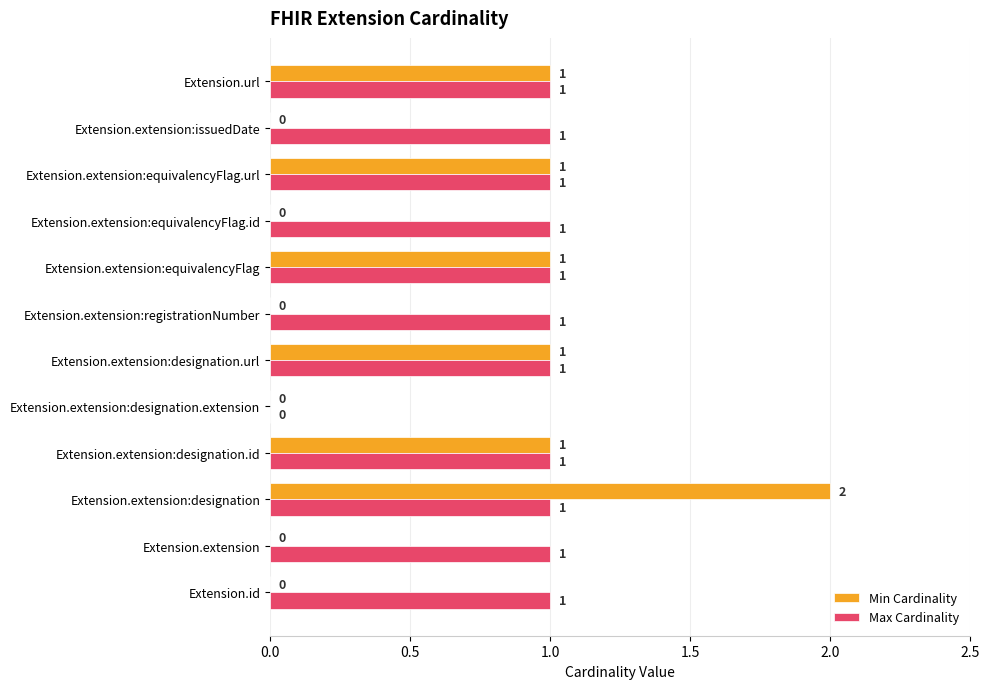

What is the sum of all Max Cardinality values?

11